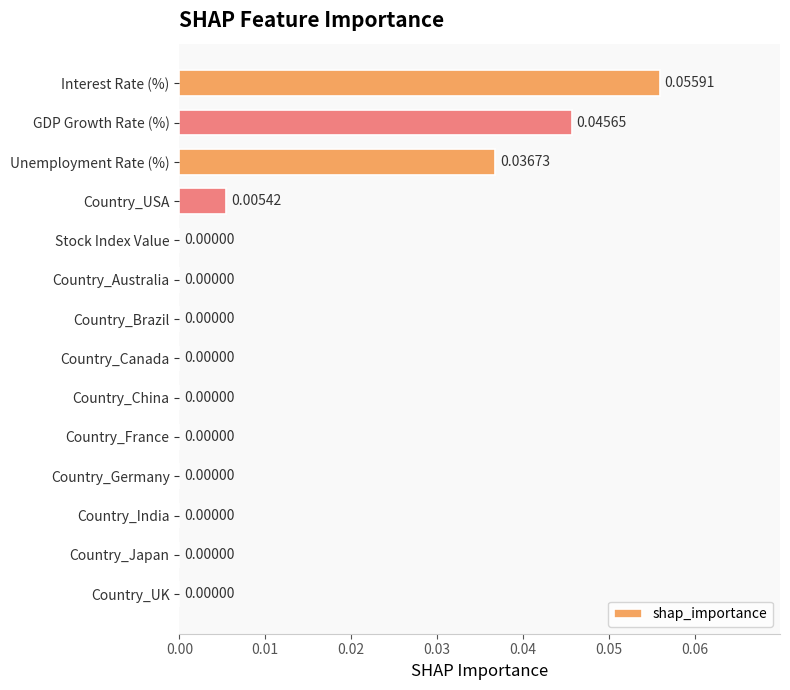

Which label corresponds to the largest value in the chart?

Interest Rate (%)